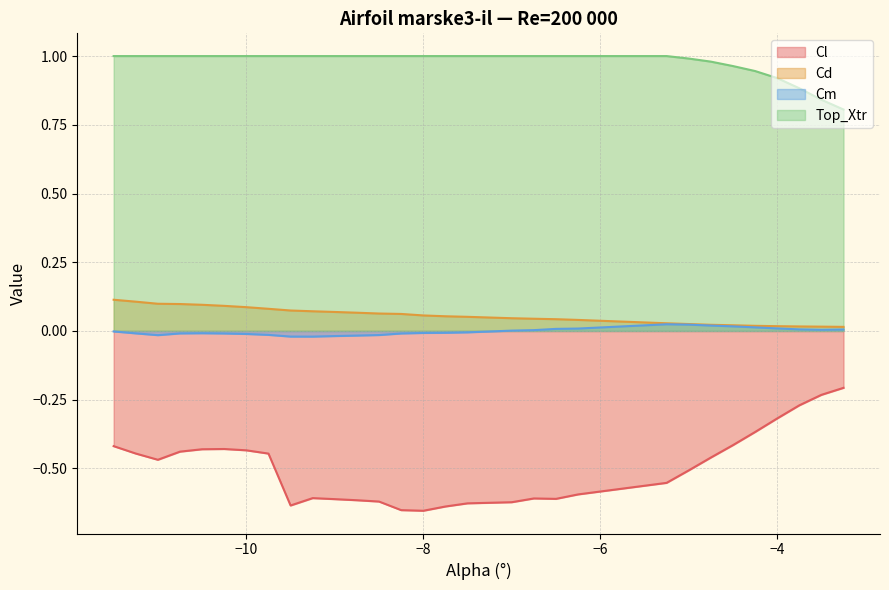

Which series has the widest spread of values?

Cl